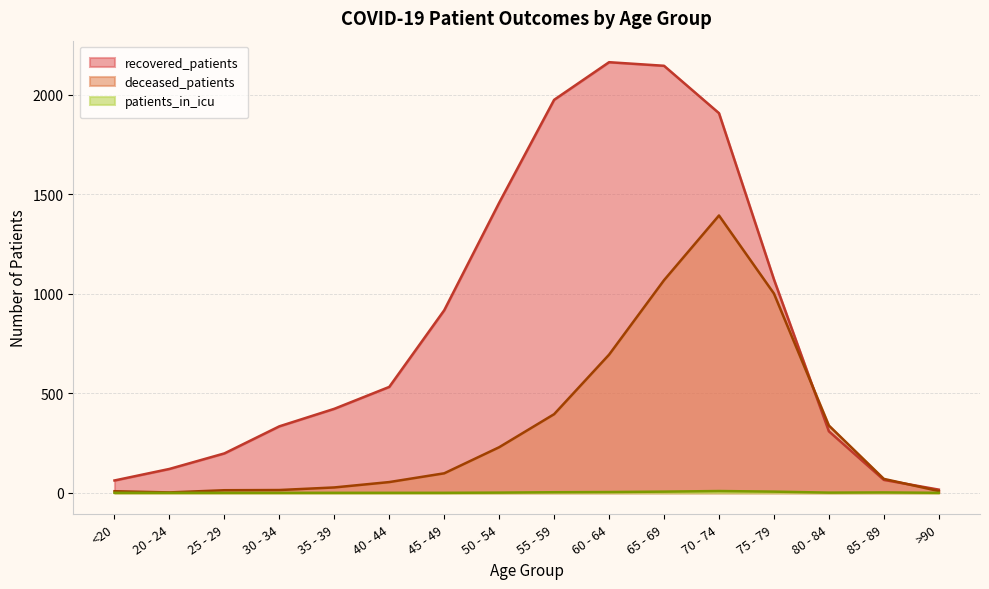

How many data points does each series have?

16